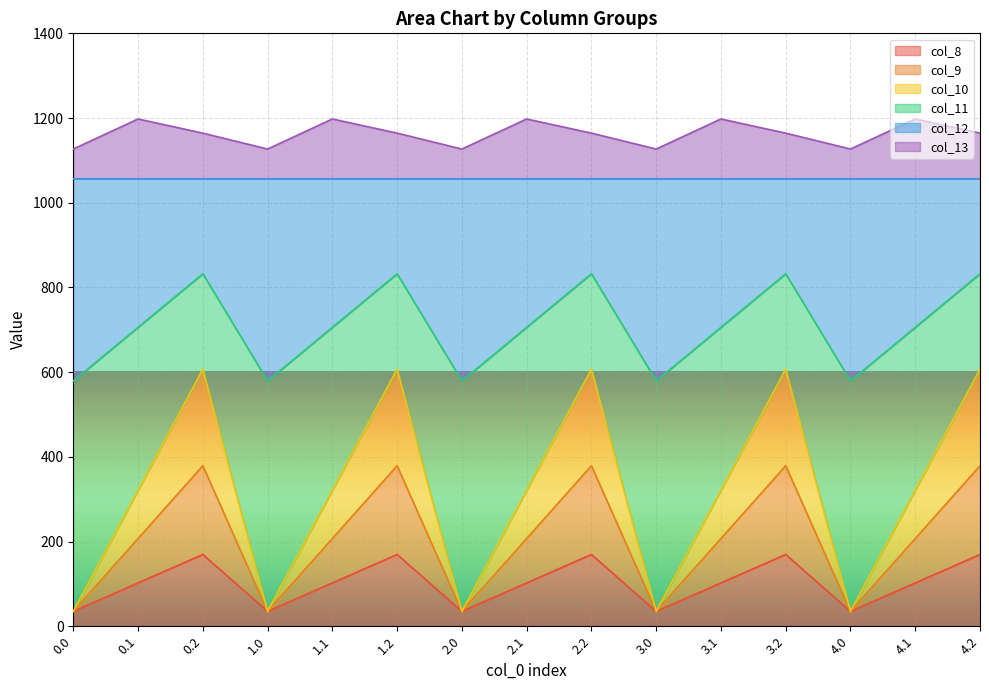

Between 4.1 and 3.2, which is larger?

3.2